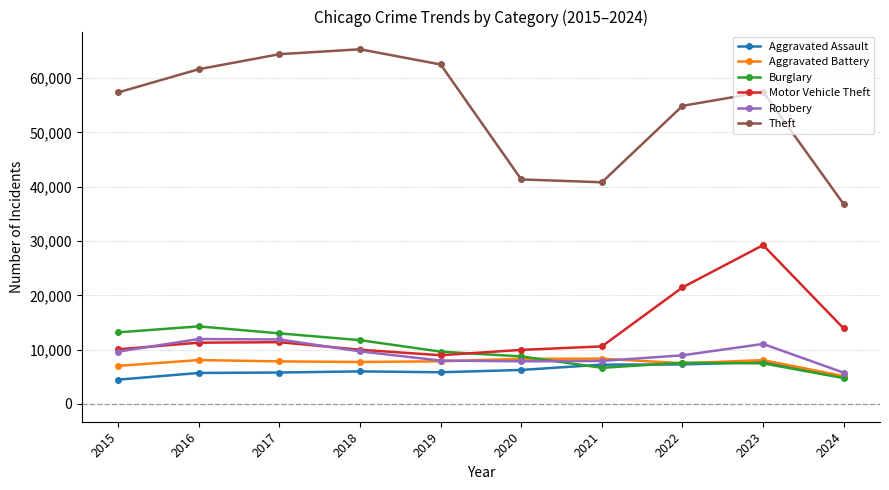

True or false: Aggravated Assault and Motor Vehicle Theft intersect in this chart.

False